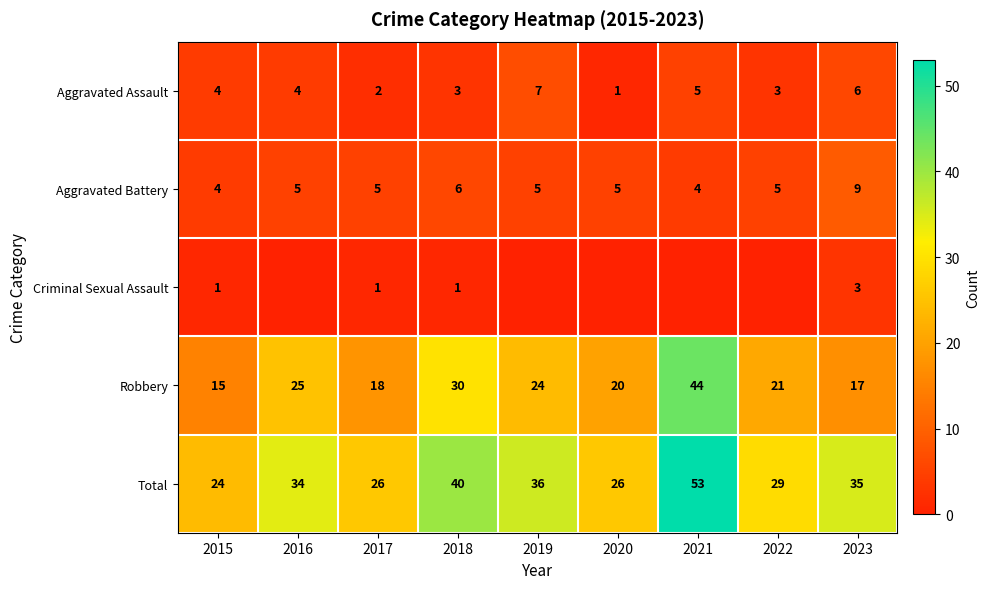

The Robbery series shows 30 at 2018. True or false?

True